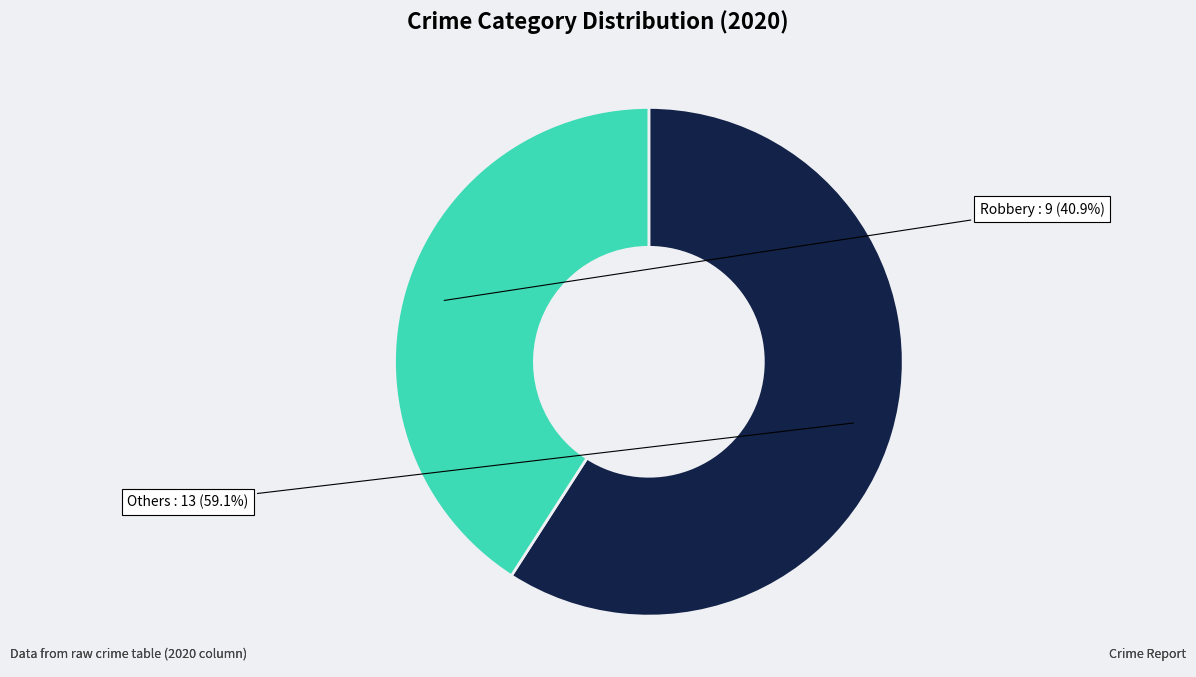

Does any single category account for the majority?

Yes